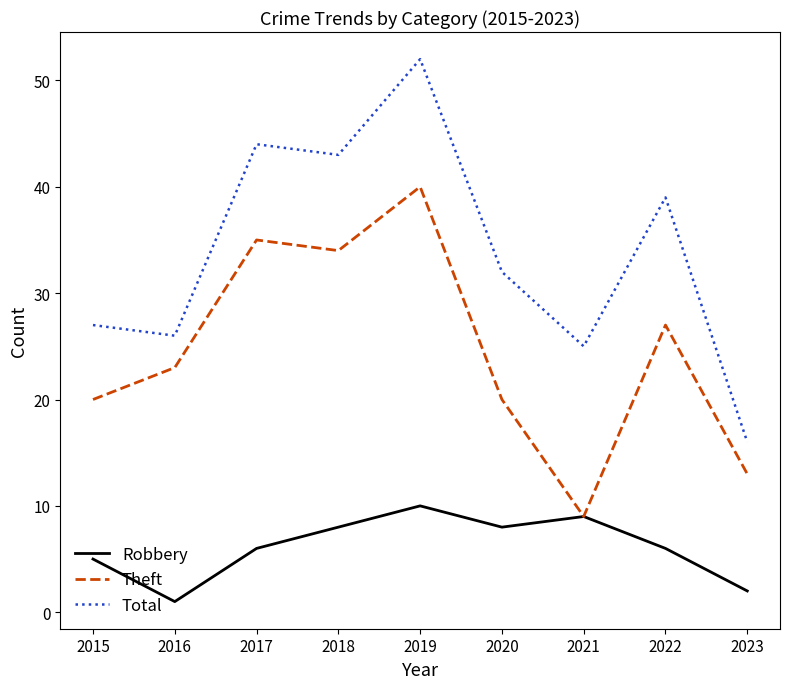

True or false: Total has more than 2 interior local peaks.

True